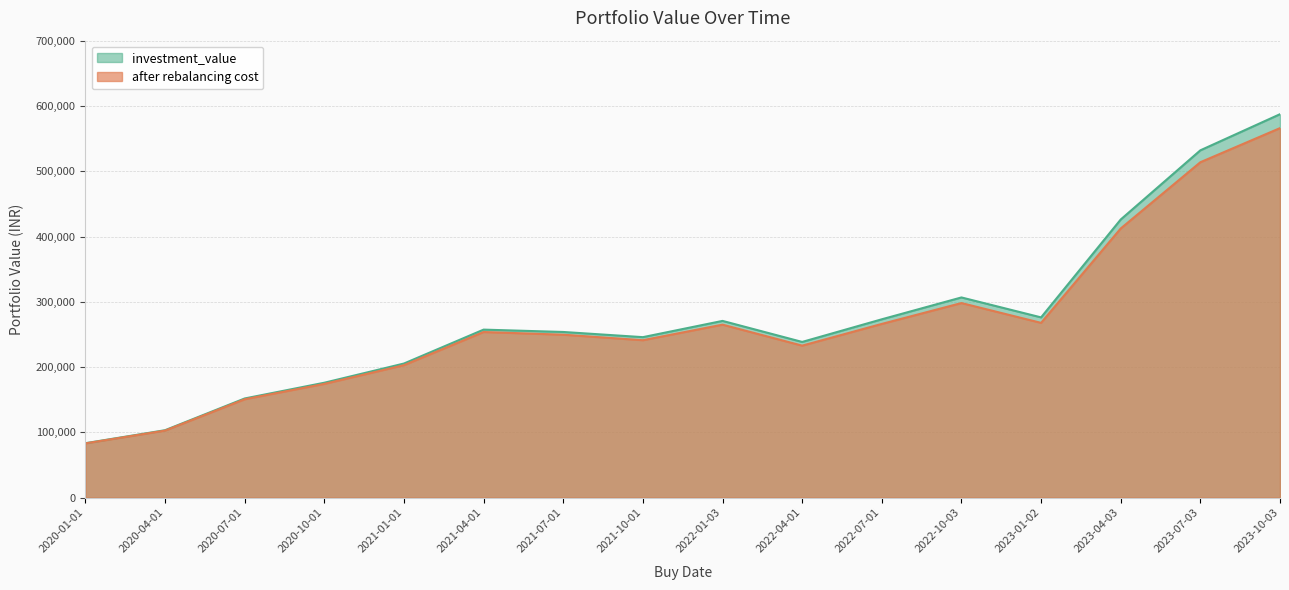

Is it true that after rebalancing cost equals 70324.2 at 2020-04-01?

False